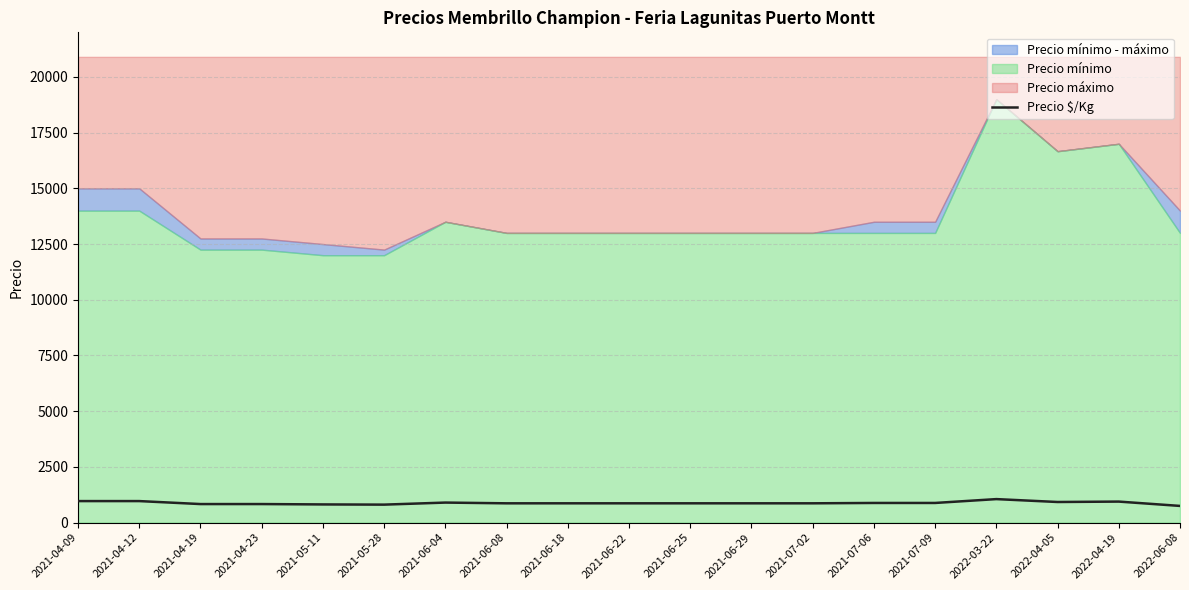

How many lines are shown in the chart?

1